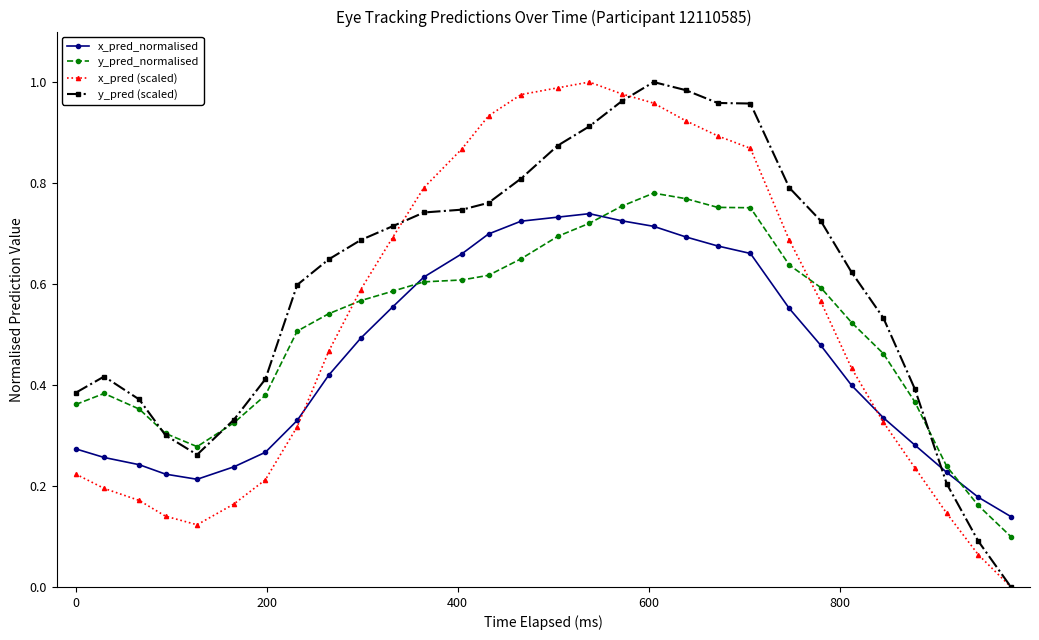

Which series has the largest total across all categories?

y_pred (scaled)